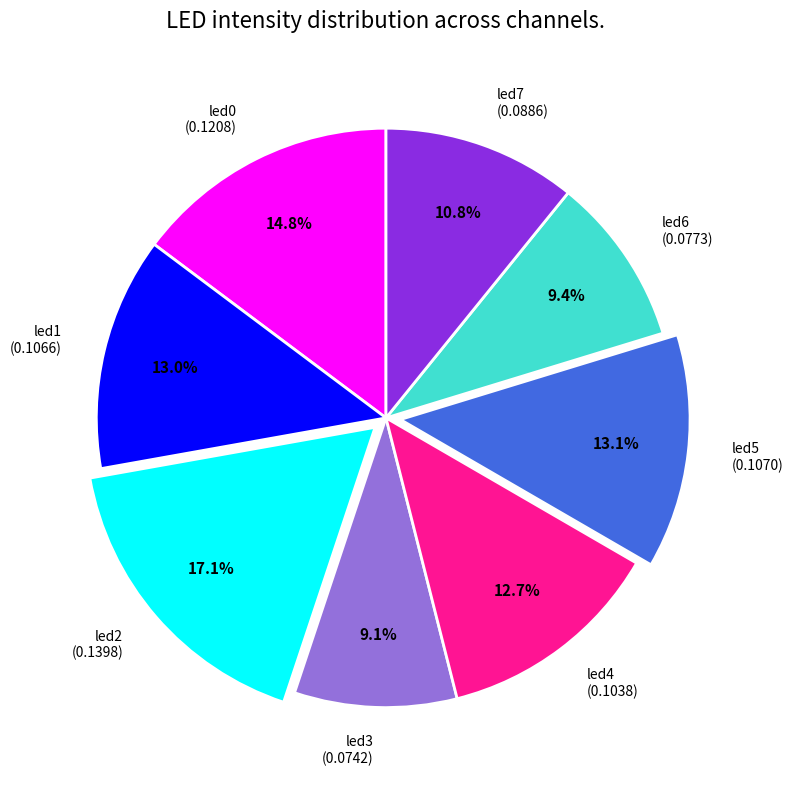

Is it true that led3 is 9% of the pie?

True